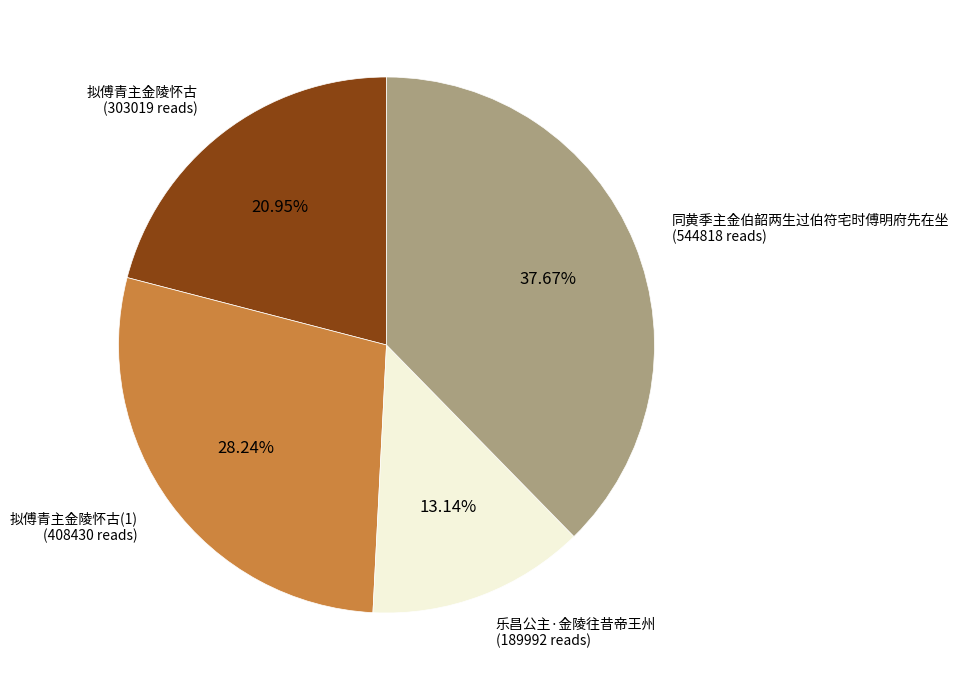

How many segments does this pie chart have?

4